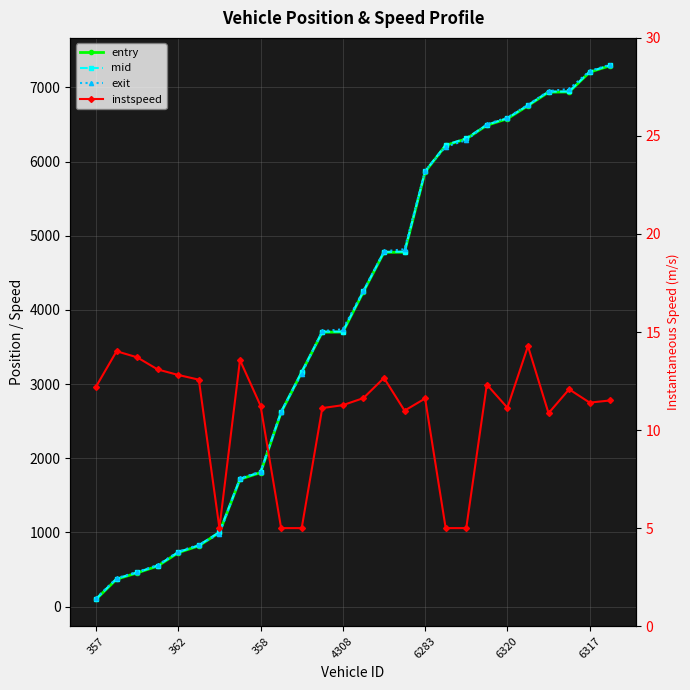

The instspeed series shows 6.7 at 6317. True or false?

False